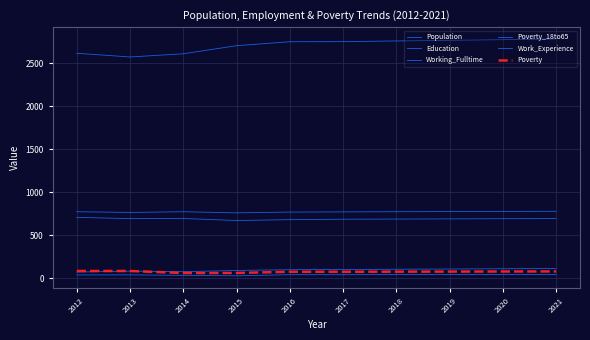

Rank the categories by Poverty value from lowest to highest.

2014, 2015, 2016, 2017, 2018, 2019, 2020, 2021, 2012, 2013